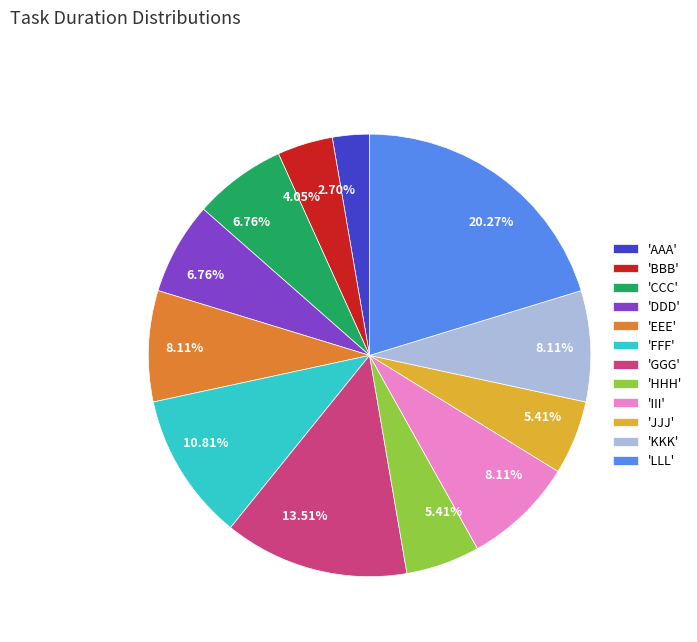

Which slice is the smallest?

'AAA'